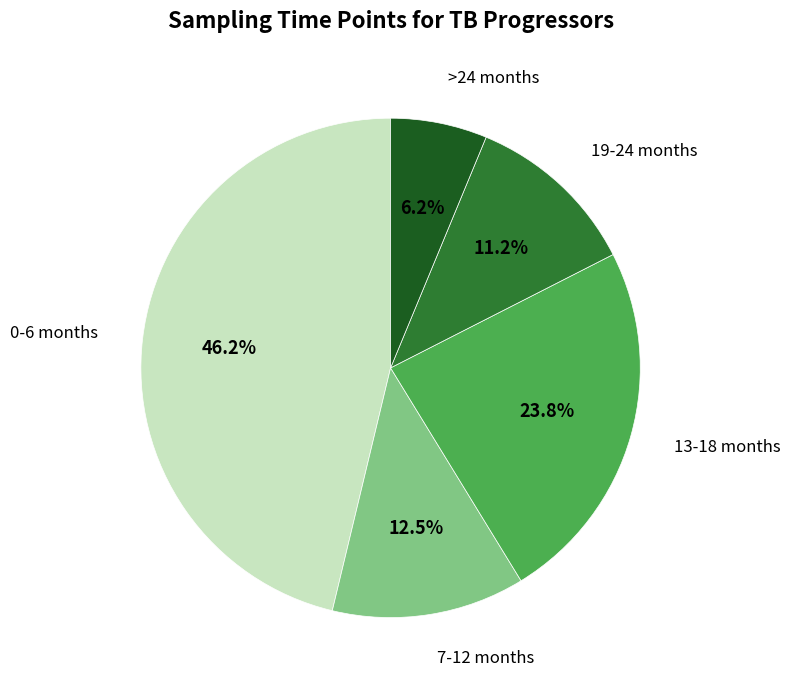

True or false: 19-24 months accounts for 6% of the total.

False